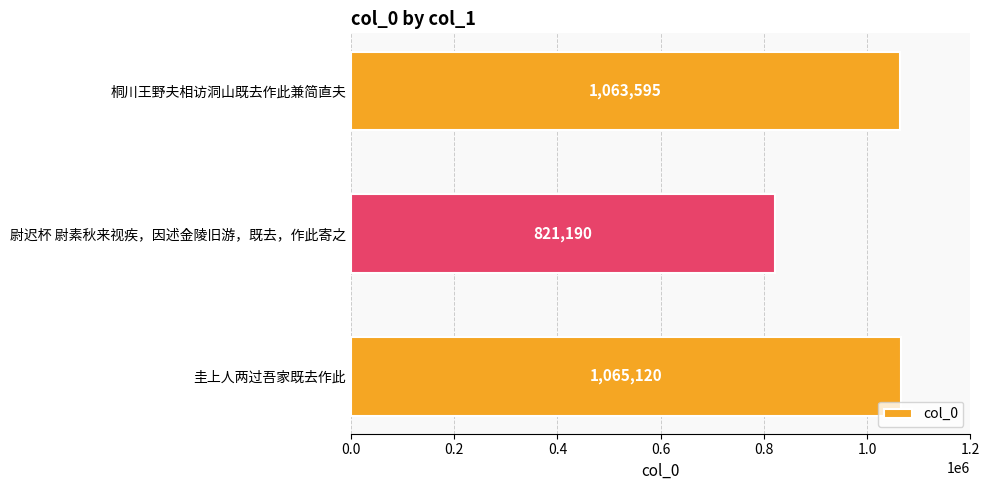

Are the bars grouped side by side (vs. stacked)?

No